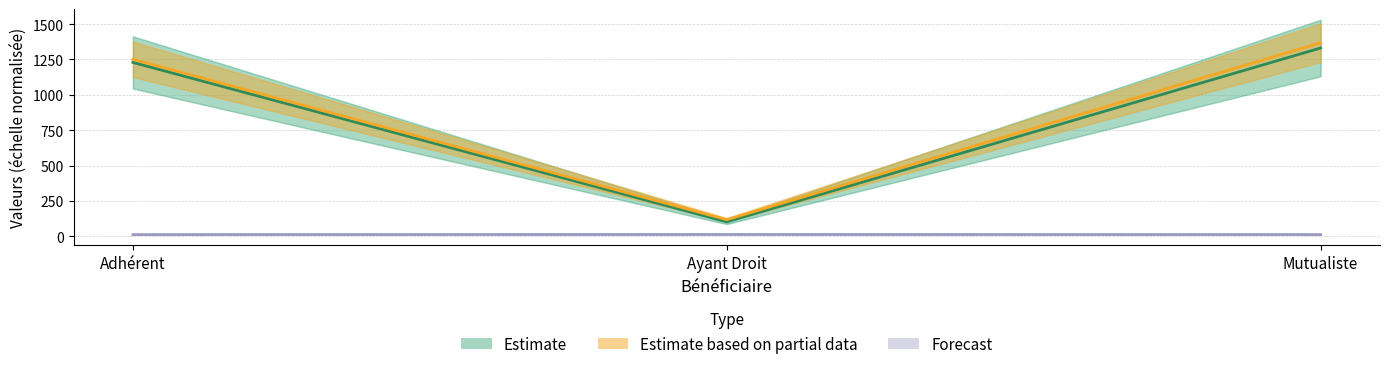

Is it true that Estimate based on partial data equals 117.4 at Ayant Droit?

True